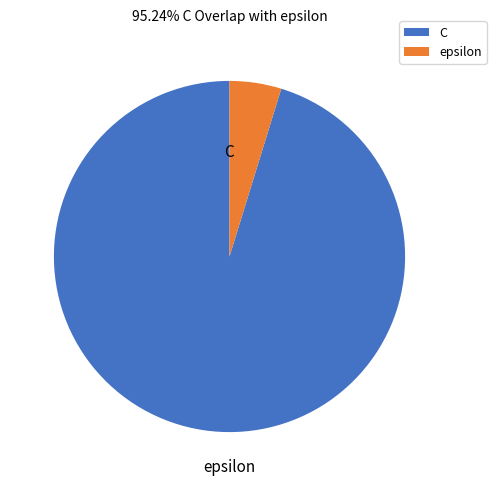

To the nearest percent, what percentage of the pie is epsilon?

5%